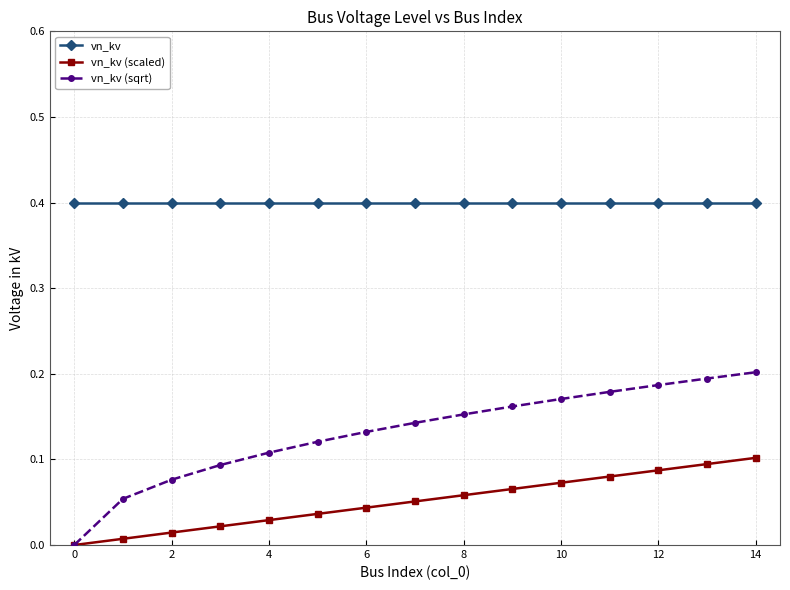

Which series has the largest range (max minus min)?

vn_kv (sqrt)